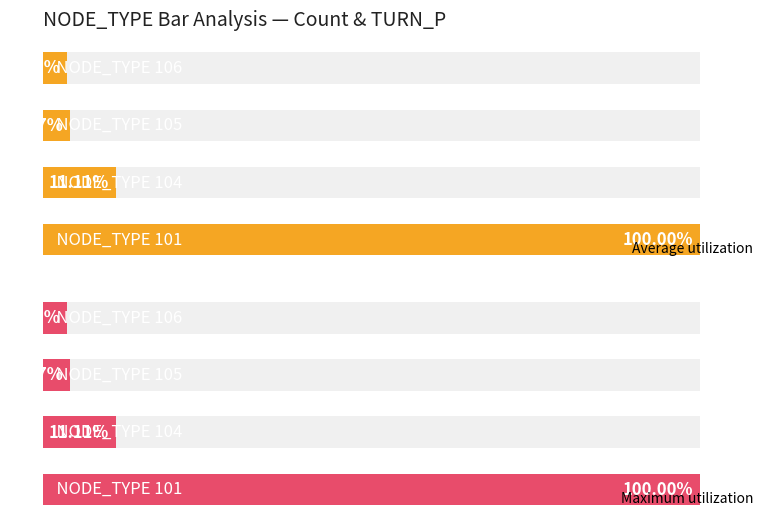

Is it true that Maximum utilization equals 1.3 at 3.0?

False